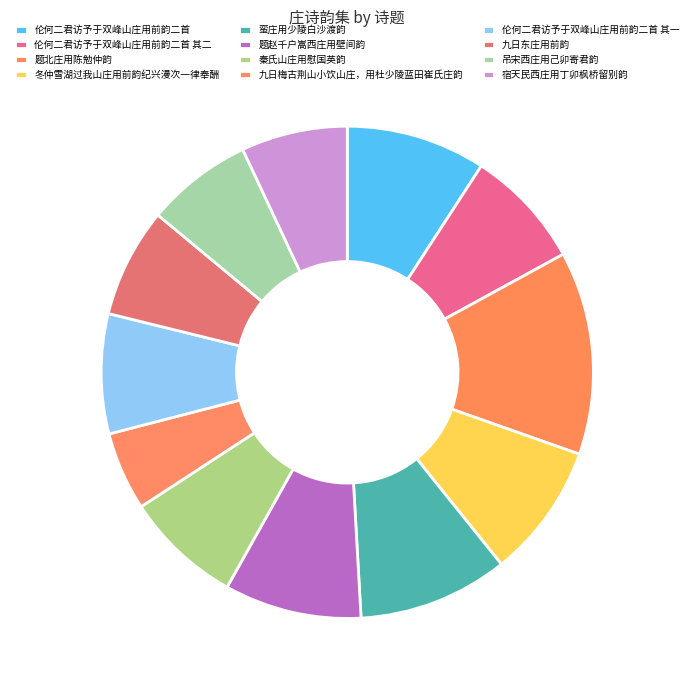

How many segments does this pie chart have?

12